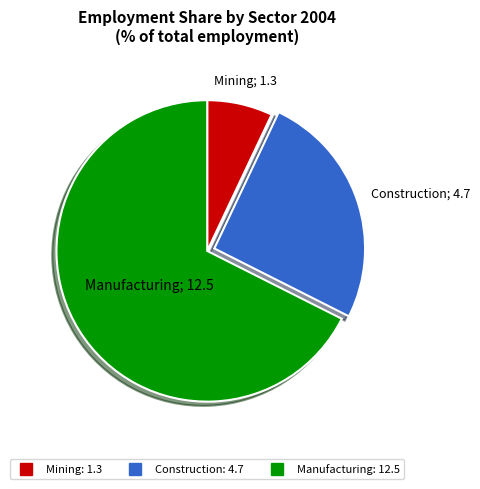

How many slices are in this pie chart?

3